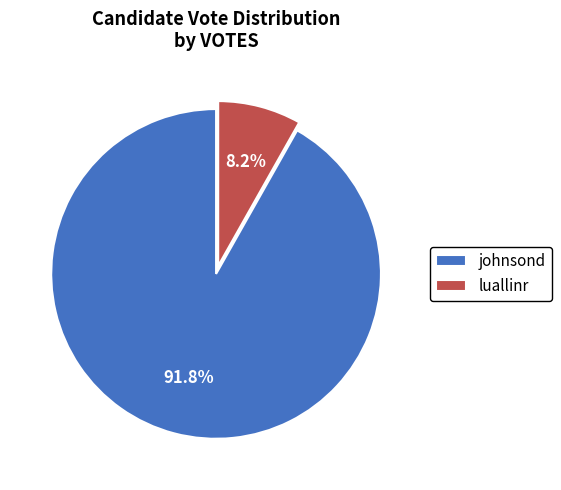

Rank the categories by value from lowest to highest.

luallinr, johnsond